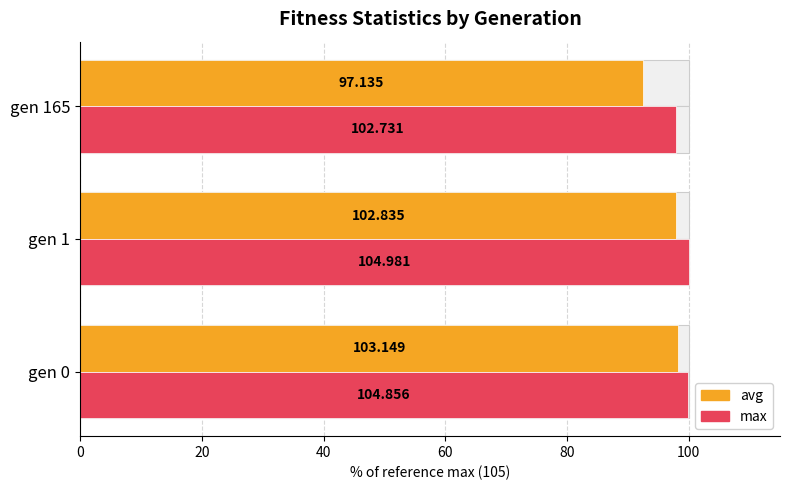

Count the max values in the range 97 to 99.

1